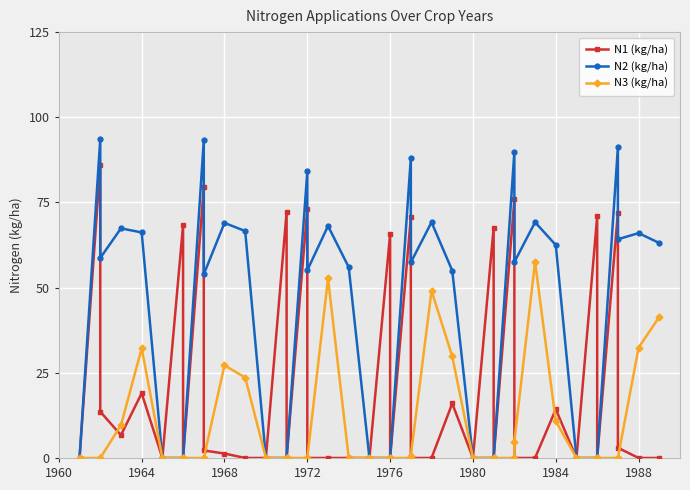

List the series in order of their overall mean, highest first.

N2 (kg/ha), N1 (kg/ha), N3 (kg/ha)